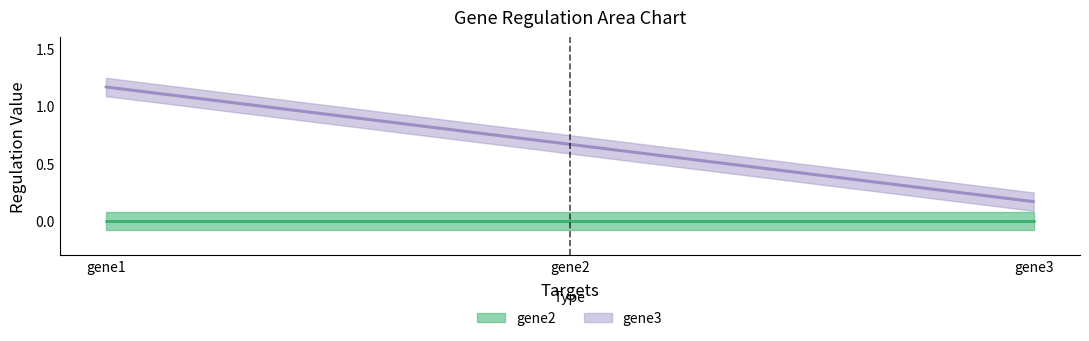

List the series in order of their overall mean, lowest first.

gene2, gene3